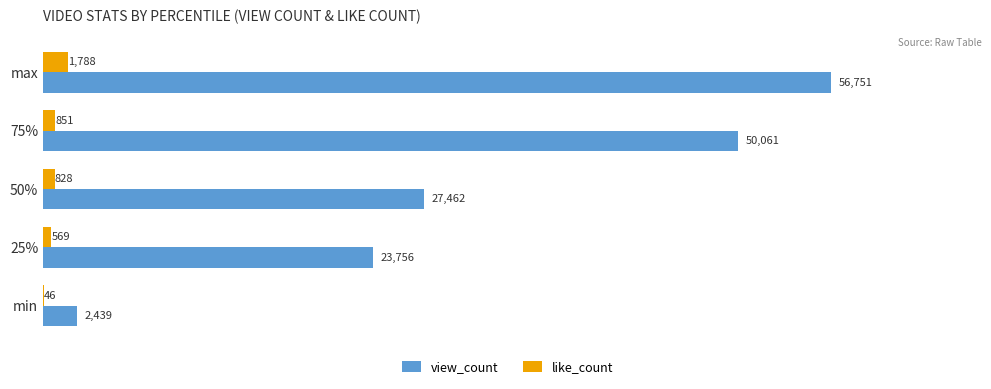

What is the sum of all like_count values?

4082